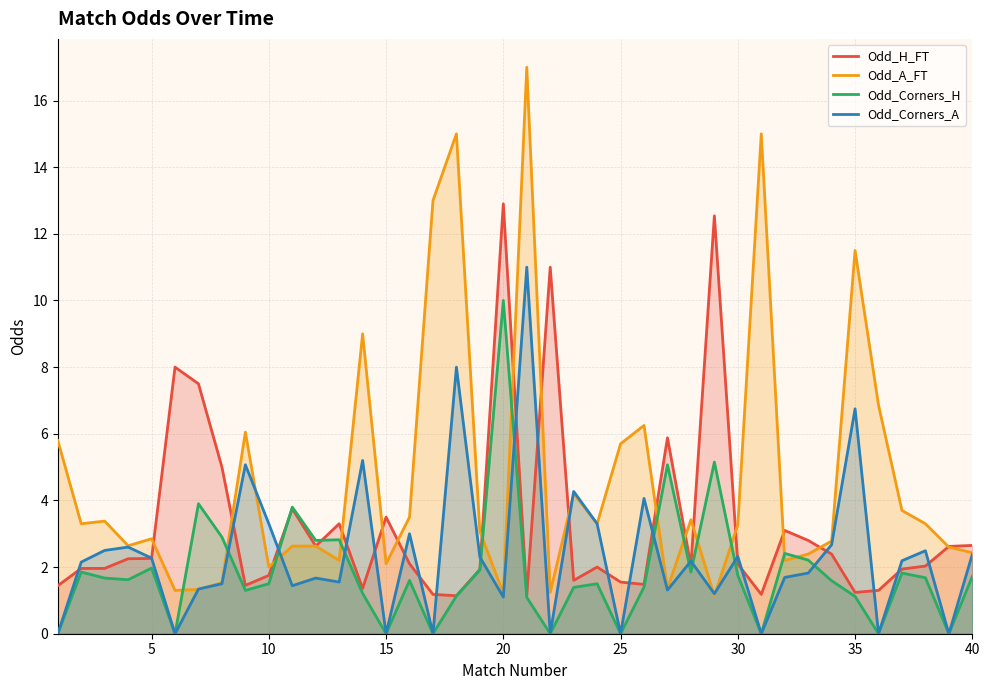

Reading left to right, list all the values displayed in this chart.

Odd_H_FT: 1.4	2.0	2.0	2.2	2.3	8.0	7.5	5.0	1.4	1.8	3.8	2.6	3.3	1.4	3.5	2.1	1.2	1.1	1.9	12.9	1.1	11.0	1.6	2.0	1.6	1.5	5.9	2.0	12.5	2.1	1.2	3.1	2.8	2.4	1.2	1.3	1.9	2.0	2.6	2.6
Odd_A_FT: 5.8	3.3	3.4	2.6	2.9	1.3	1.3	1.5	6.0	2.0	2.6	2.6	2.2	9.0	2.1	3.5	13.0	15.0	3.1	1.2	17.0	1.2	4.2	3.3	5.7	6.2	1.4	3.4	1.1	3.3	15.0	2.2	2.4	2.8	11.5	6.9	3.7	3.3	2.6	2.4
Odd_Corners_H: 0.0	1.9	1.7	1.6	2.0	0.0	3.9	2.9	1.3	1.5	3.8	2.8	2.8	1.2	0.0	1.6	0.0	1.1	1.9	10.0	1.1	0.0	1.4	1.5	0.0	1.4	5.1	1.9	5.2	1.8	0.0	2.4	2.2	1.6	1.1	0.0	1.8	1.7	0.0	1.7
Odd_Corners_A: 0.0	2.1	2.5	2.6	2.3	0.0	1.3	1.5	5.1	3.3	1.4	1.7	1.6	5.2	0.0	3.0	0.0	8.0	2.3	1.1	11.0	0.0	4.3	3.3	0.0	4.1	1.3	2.2	1.2	2.3	0.0	1.7	1.8	2.7	6.8	0.0	2.2	2.5	0.0	2.4